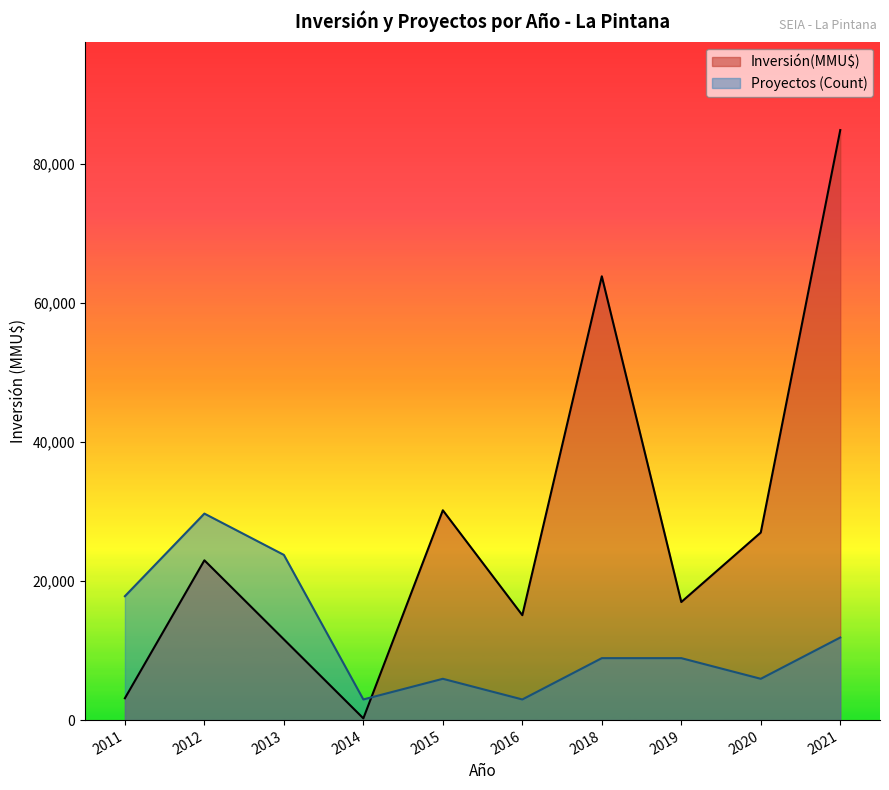

What is the difference between the highest and lowest values at 2019?

8078.1